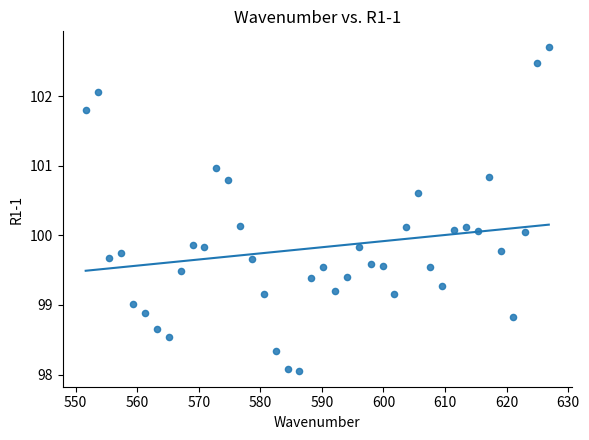

What is the range of X values (max minus min)?

75.2